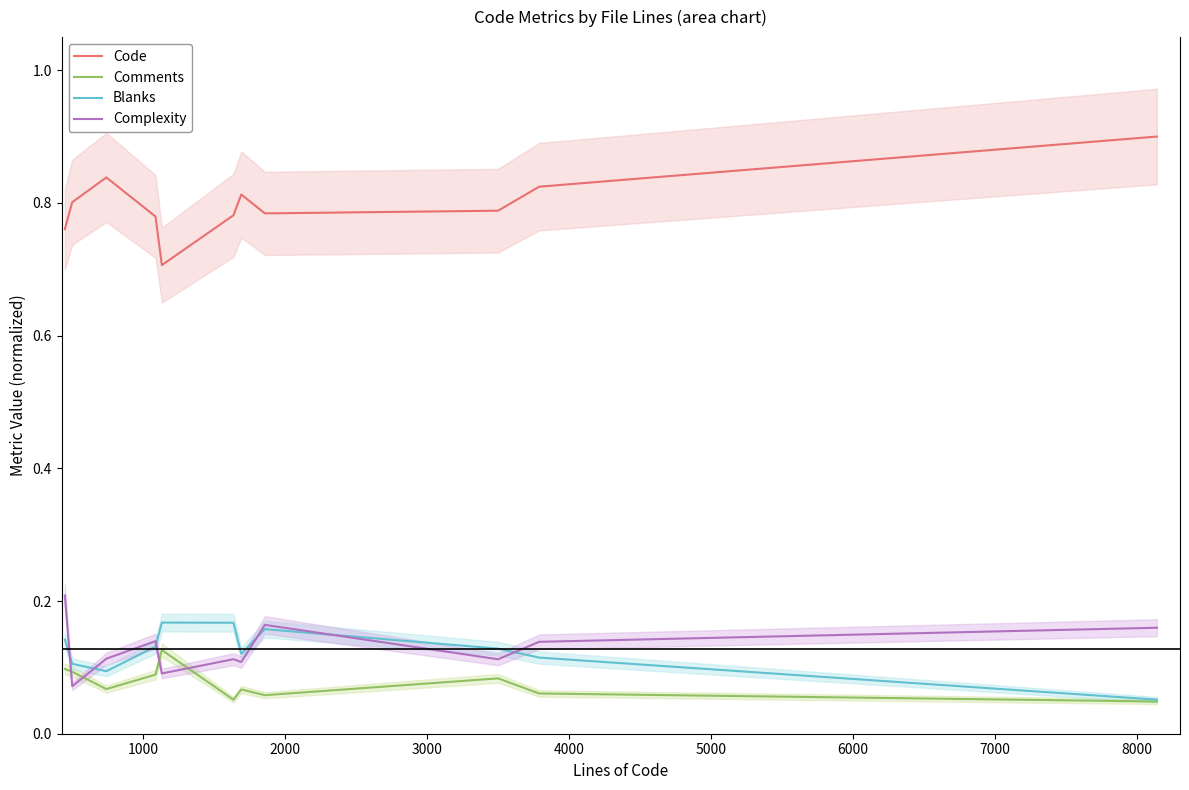

True or false: Complexity and Comments intersect in this chart.

True